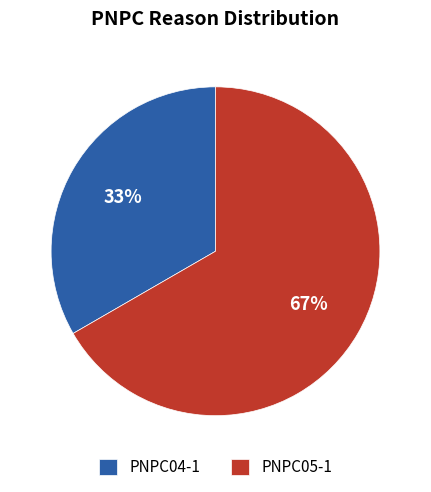

Count the number of slices in the pie.

2